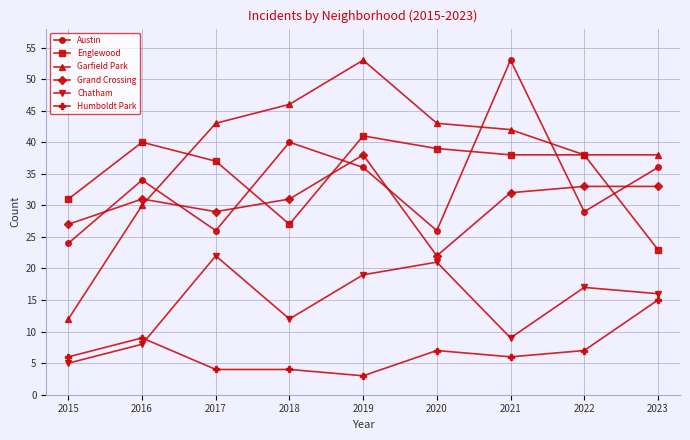

True or false: Austin has more than 0 points higher than both neighbors.

True